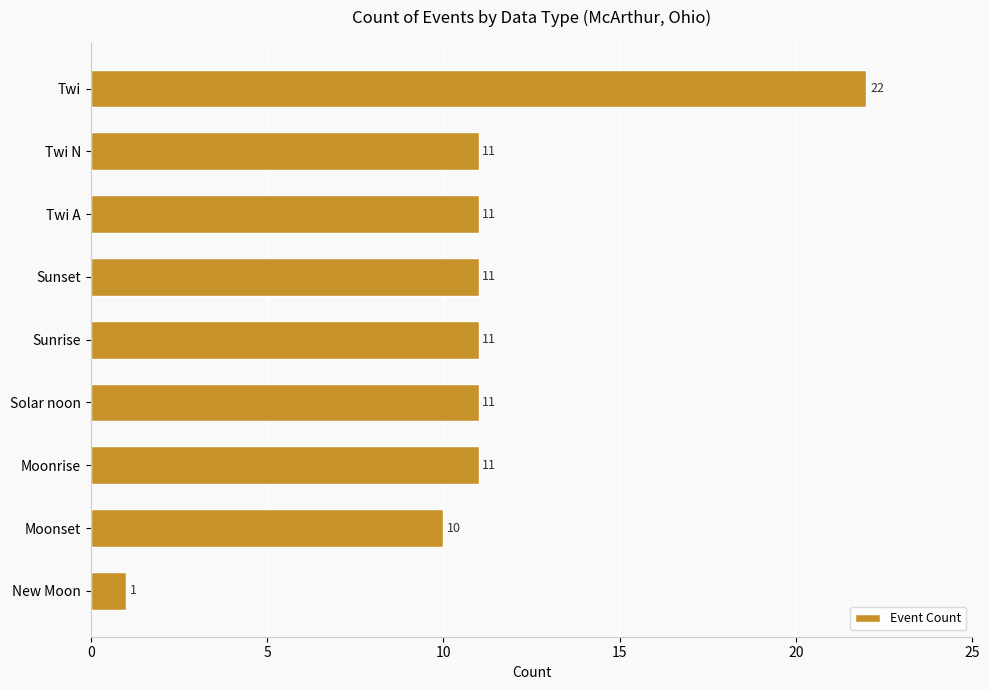

What is the approximate value at Twi A?

11